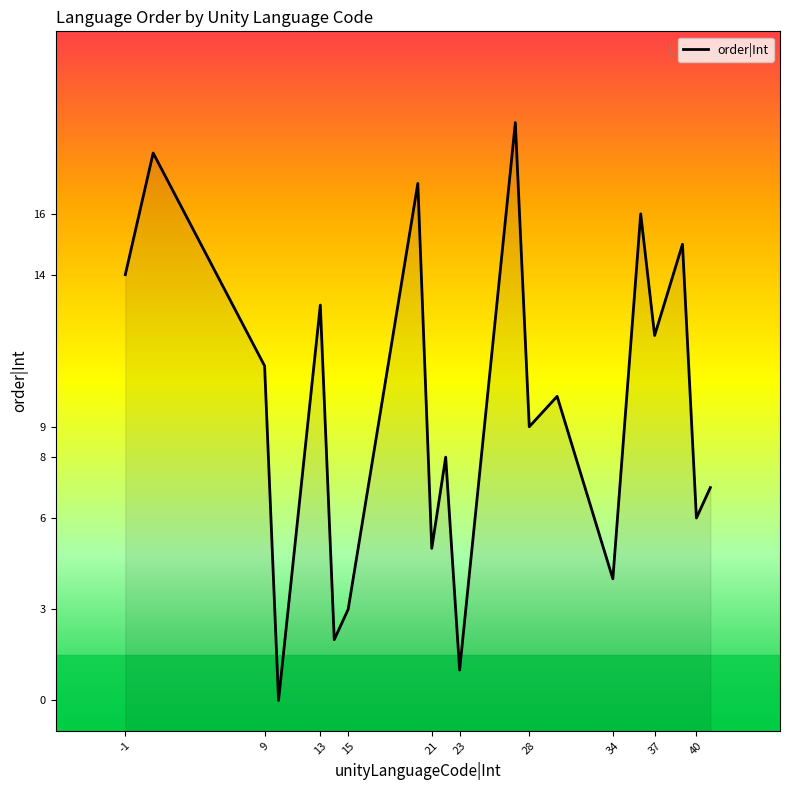

The value at 28 is 9. True or false?

True